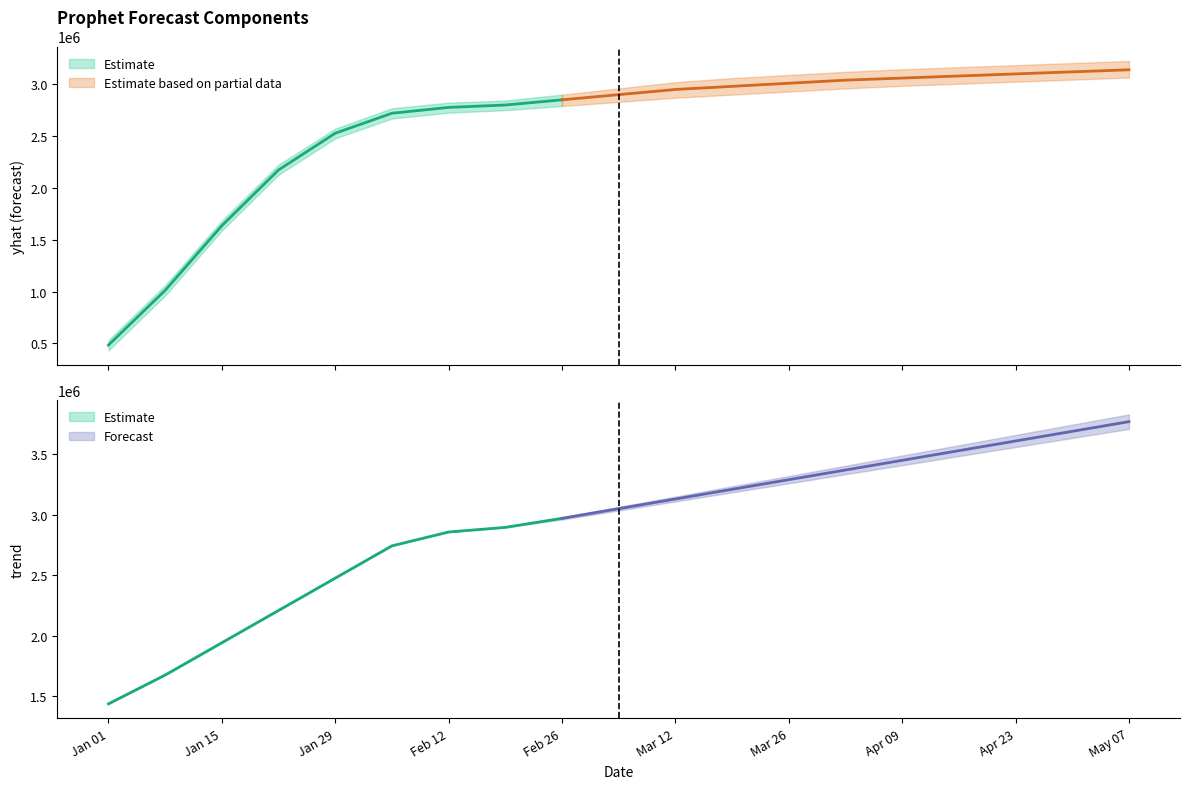

True or false: yhat and yhat_upper intersect in this chart.

False